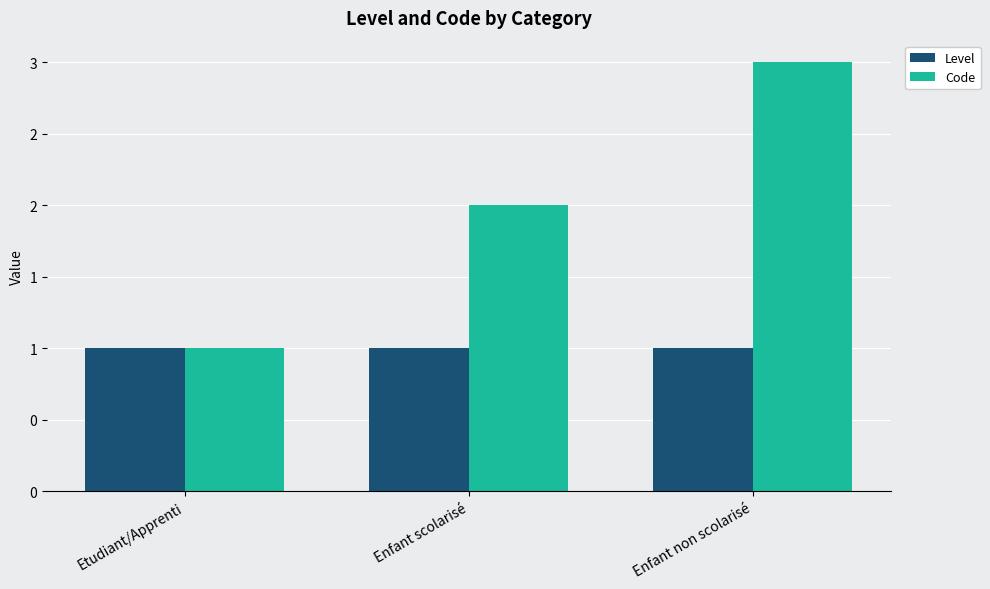

What are all the series names shown in the legend?

Level, Code